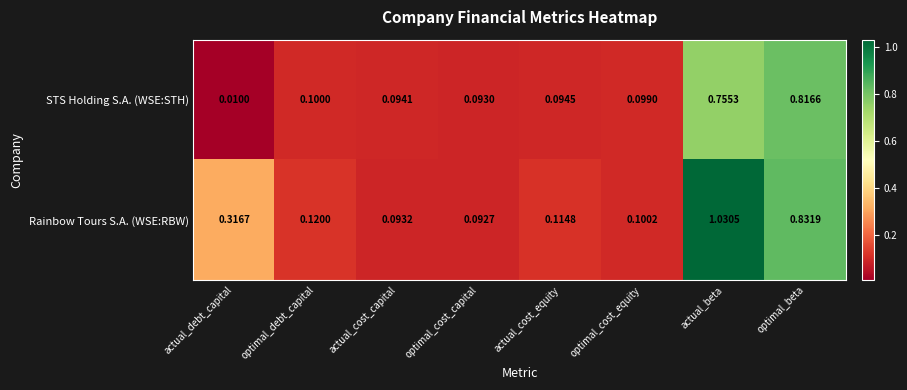

List the series in order of their peak value, lowest first.

STS Holding S.A. (WSE:STH), Rainbow Tours S.A. (WSE:RBW)